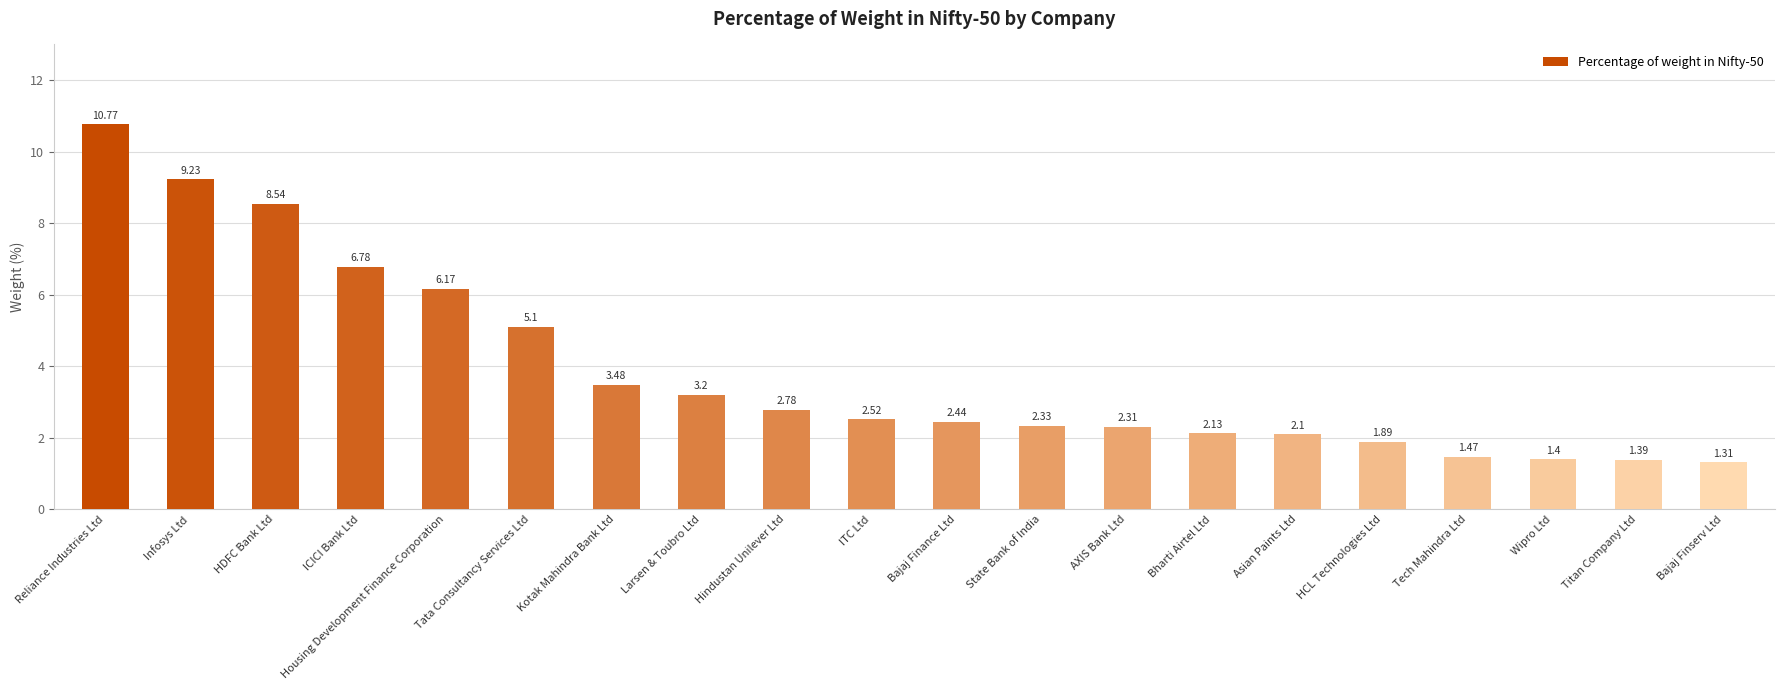

At which category does the chart reach its minimum across all series?

Bajaj Finserv Ltd